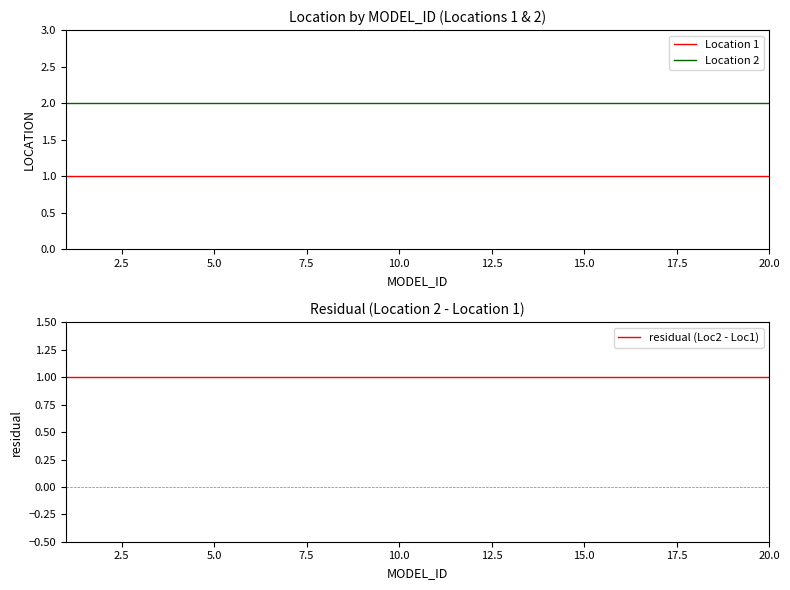

True or false: Location 1 and Location 2 cross at least once.

False